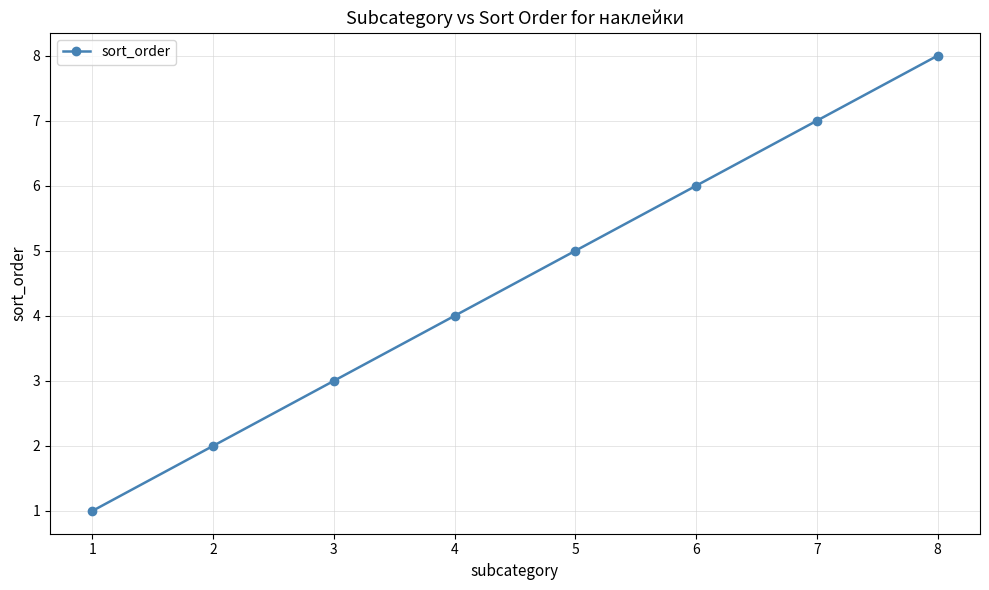

At which label is the value closest to 4?

4